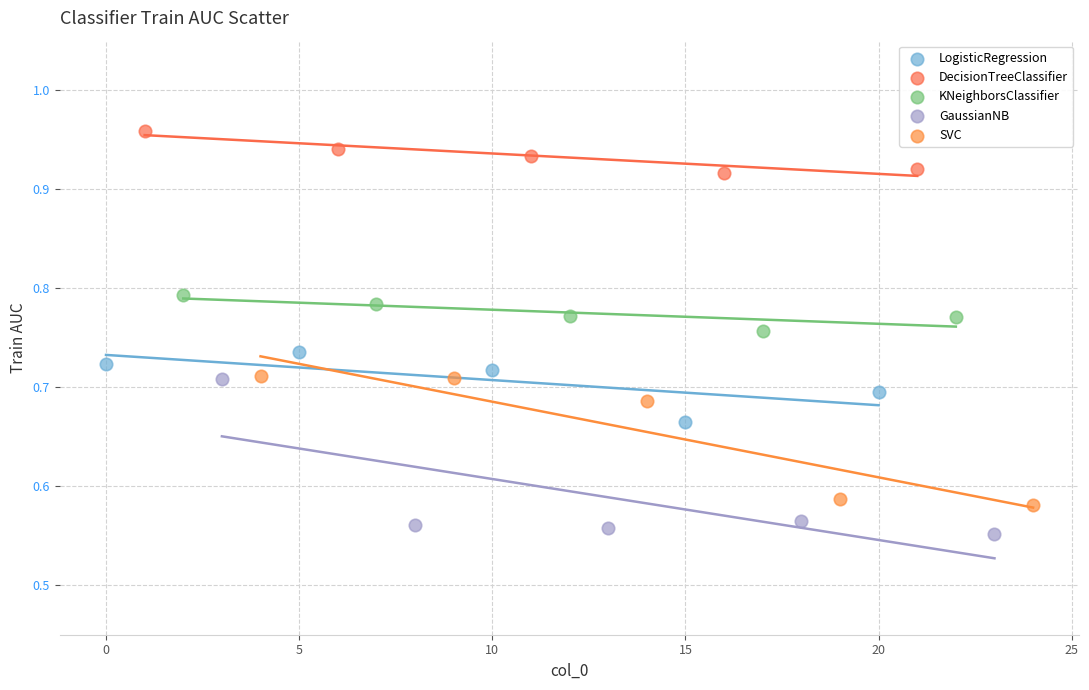

Which series reaches the maximum Y coordinate?

DecisionTreeClassifier